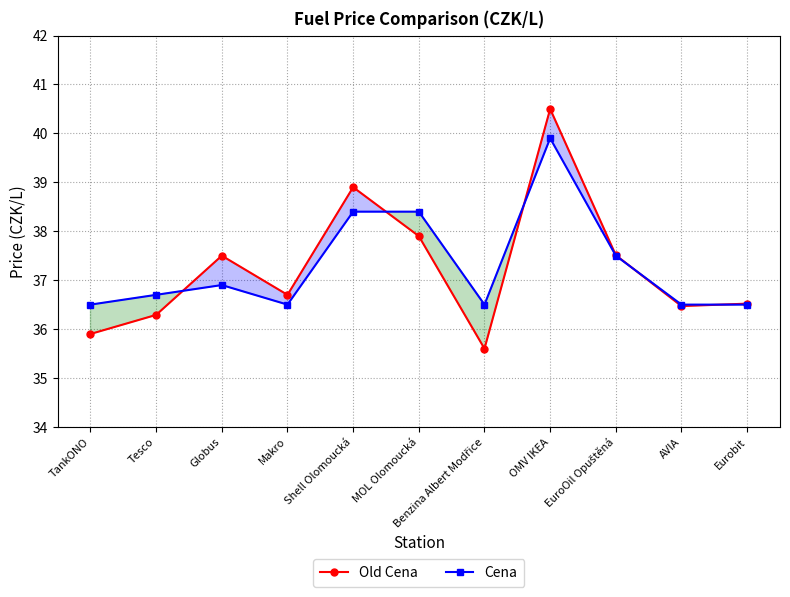

Which series ends up on top after the final intersection of Cena and Old Cena?

Old Cena